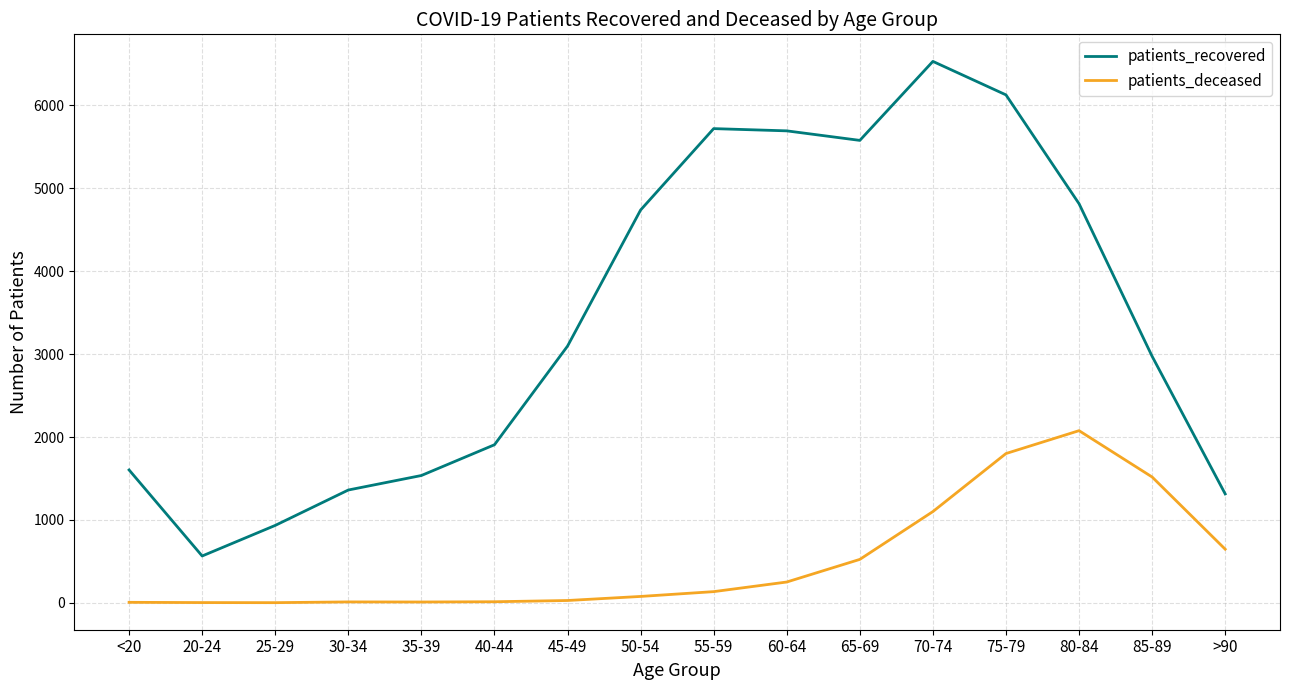

What is the sum of the patients_recovered values at 75-79 and 85-89?

9102